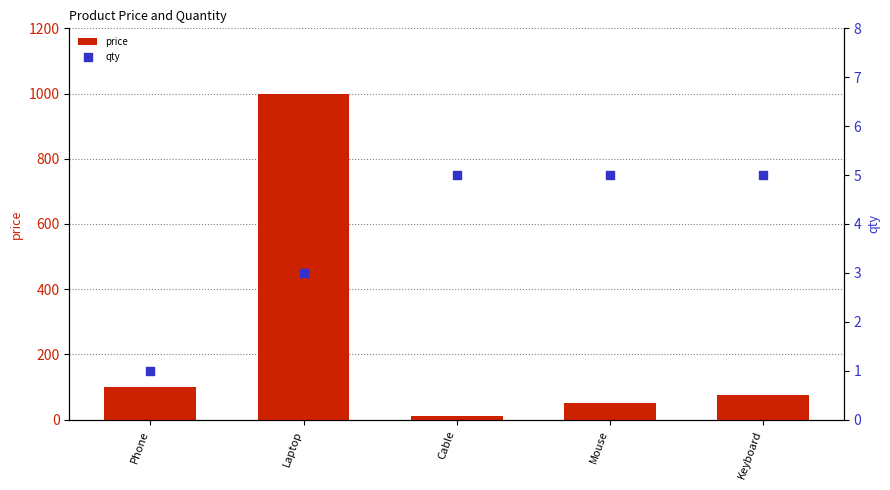

Which series contains the highest Y value?

price